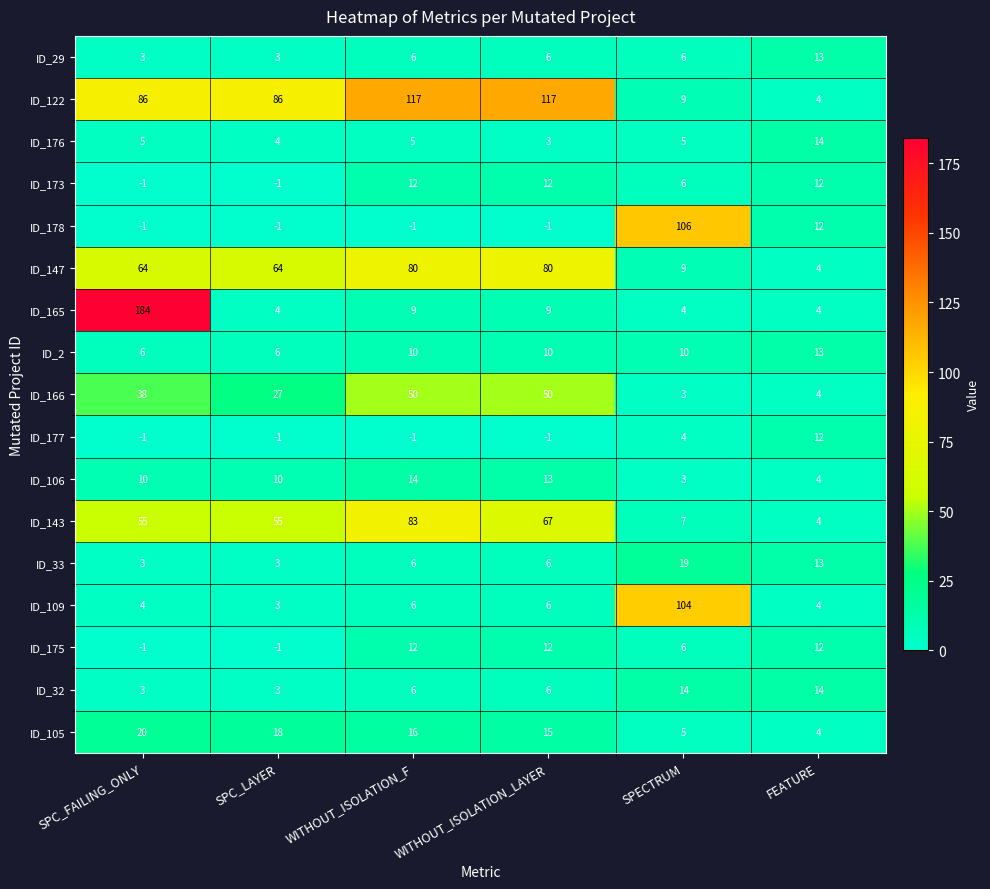

How many data points in ID_109 are less than 6?

3